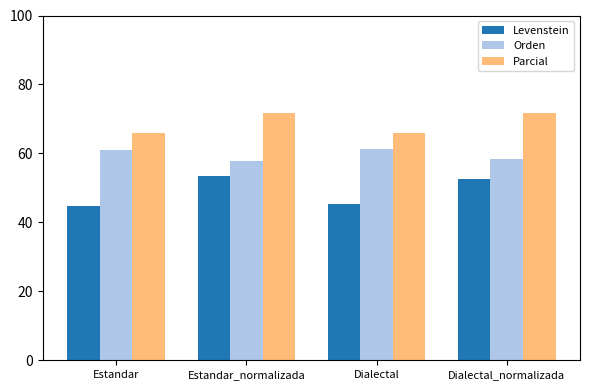

The value of Orden at Dialectal is 61.4. True or false?

True